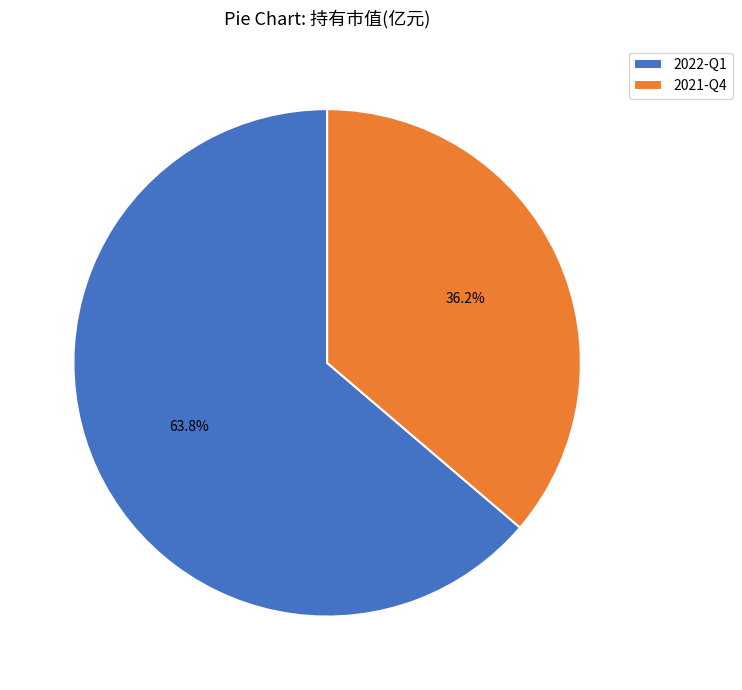

Does any single category account for the majority?

Yes